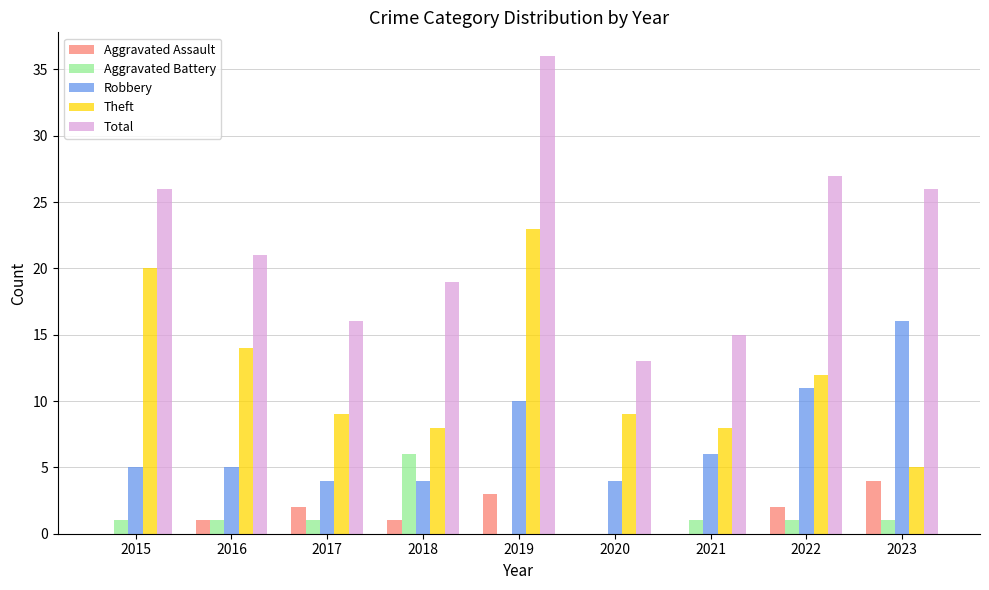

What is the sum of all Total values?

199